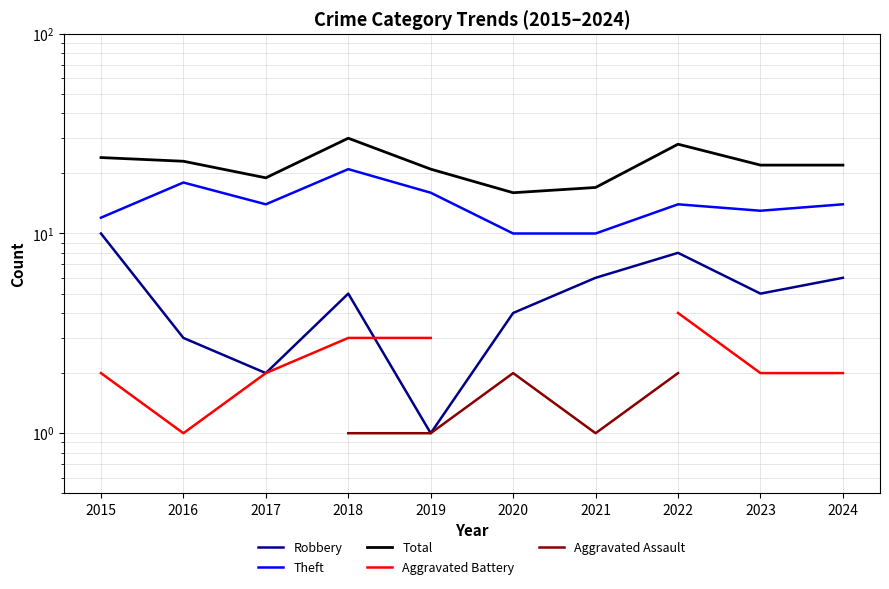

Is the value of Aggravated Assault at 2024 greater than the value of Robbery at 2022?

No